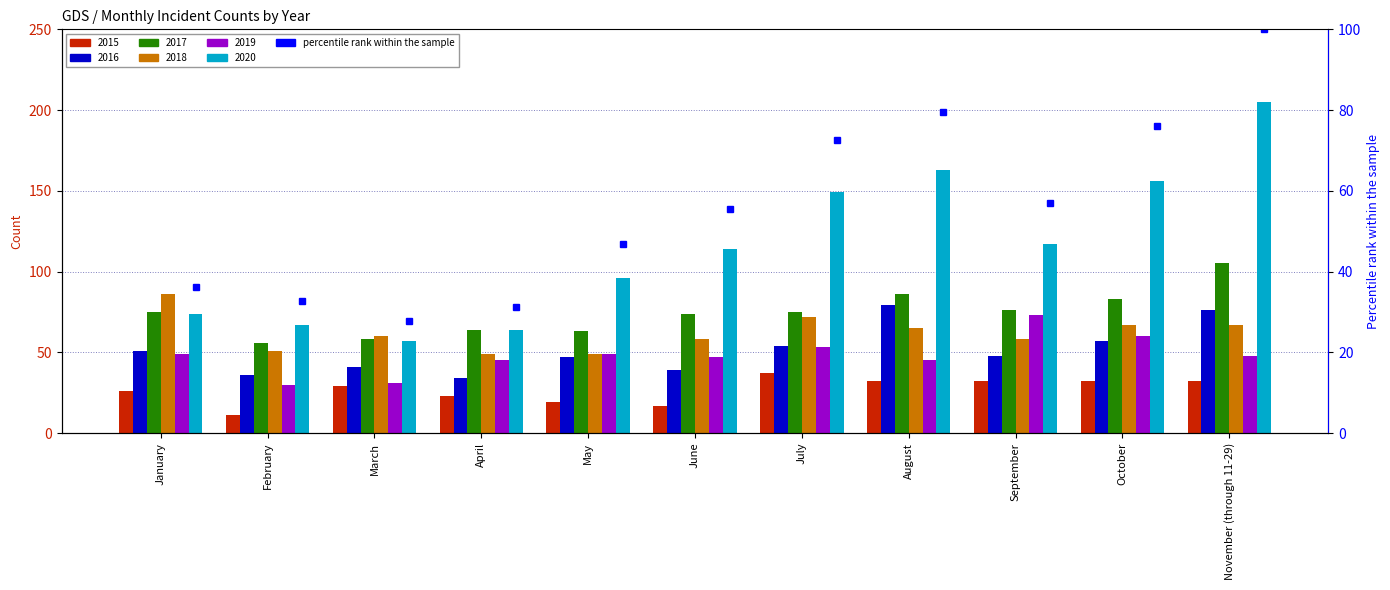

Reading right to left, transcribe all the data shown in this chart.

2015: November (through 11-29)=32	October=32	September=32	August=32	July=37	June=17	May=19	April=23	March=29	February=11	January=26
2016: November (through 11-29)=76	October=57	September=48	August=79	July=54	June=39	May=47	April=34	March=41	February=36	January=51
2017: November (through 11-29)=105	October=83	September=76	August=86	July=75	June=74	May=63	April=64	March=58	February=56	January=75
2018: November (through 11-29)=67	October=67	September=58	August=65	July=72	June=58	May=49	April=49	March=60	February=51	January=86
2019: November (through 11-29)=48	October=60	September=73	August=45	July=53	June=47	May=49	April=45	March=31	February=30	January=49
2020: November (through 11-29)=205	October=156	September=117	August=163	July=149	June=114	May=96	April=64	March=57	February=67	January=74